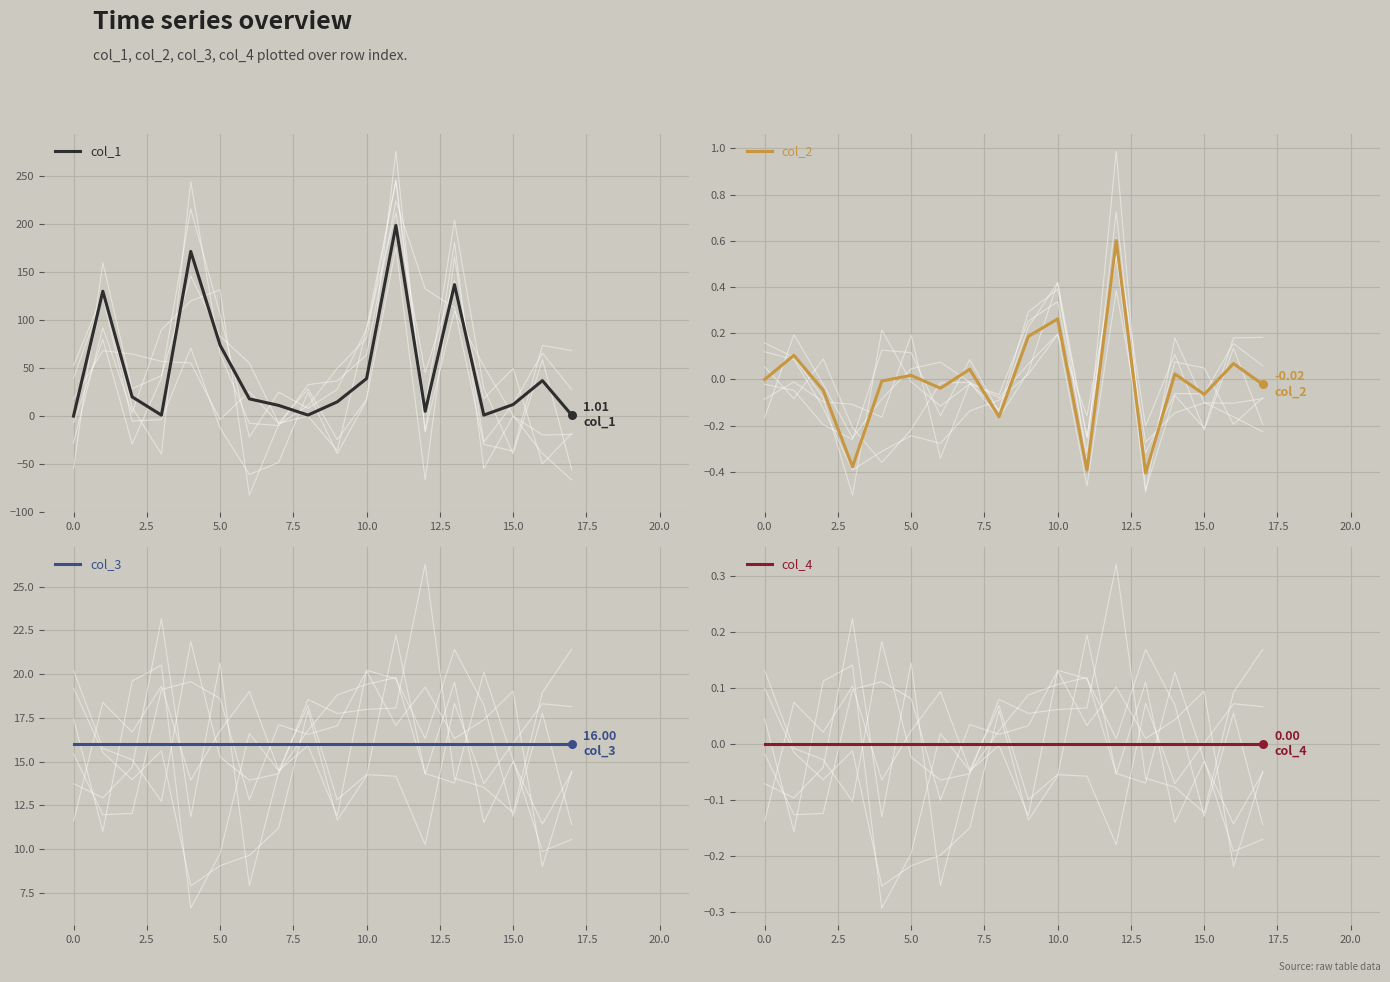

What is the total value across all series at 12?

21.6